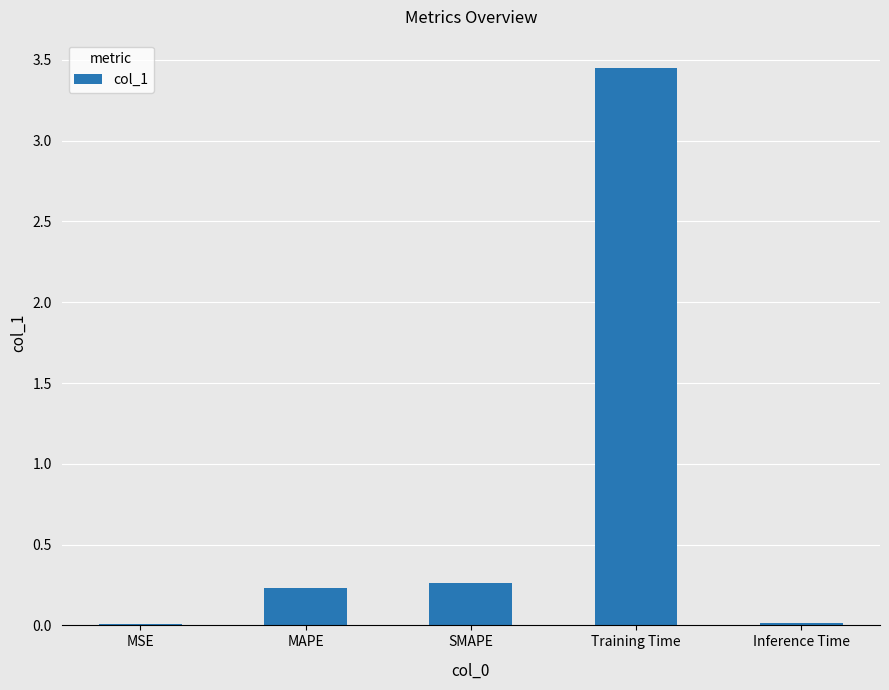

Which category has the highest value across all series?

Training Time